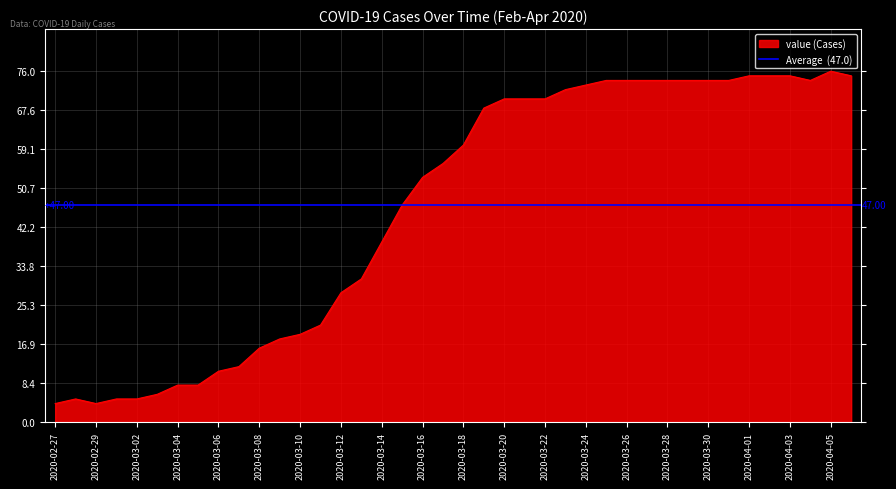

Does the chart display data point markers on the line(s)?

No